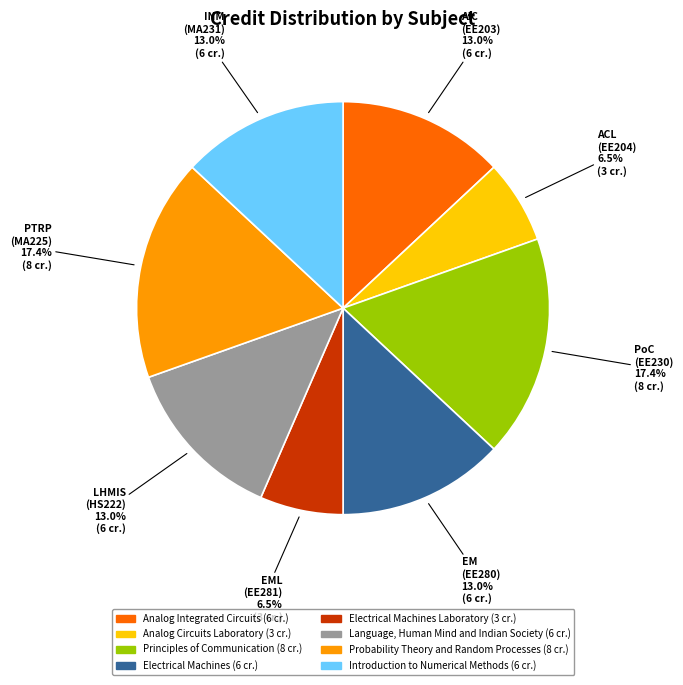

Between AIC (EE203) and ACL (EE204), which is larger?

AIC (EE203)